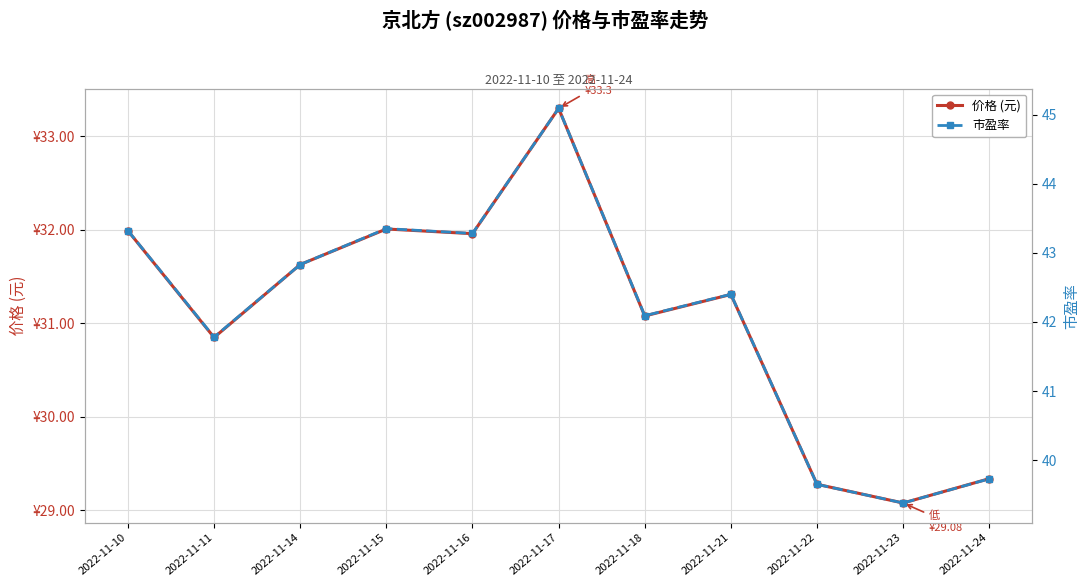

How many values in the 市盈率 series exceed 42?

7